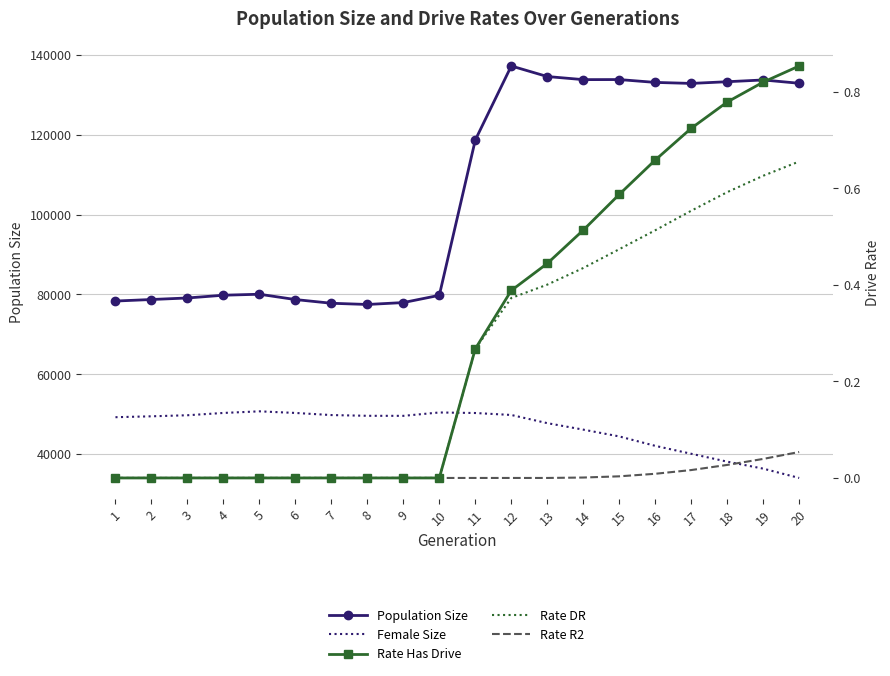

What is the value of the Rate DR point at the 16th from the left?

0.5